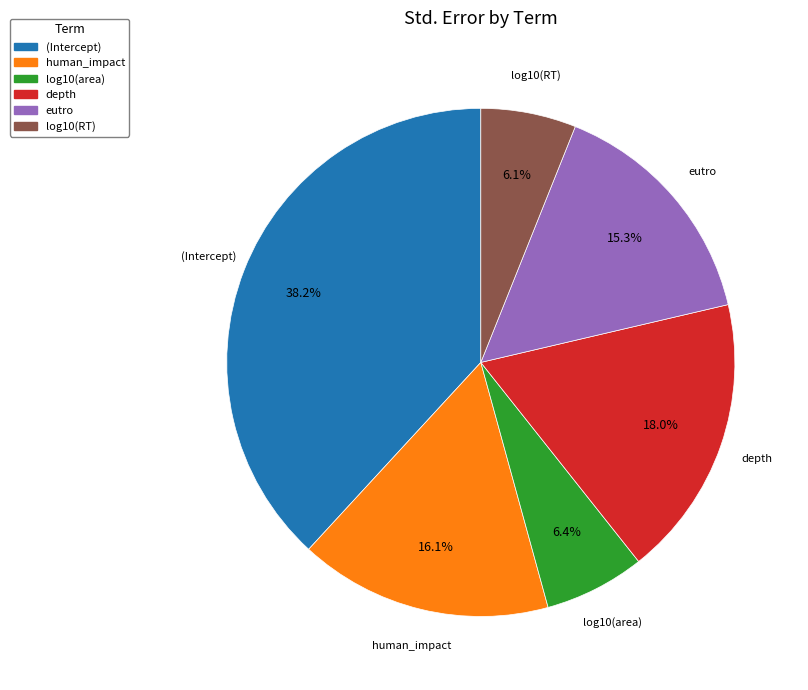

What is the total percentage of depth and (Intercept)?

56.1%